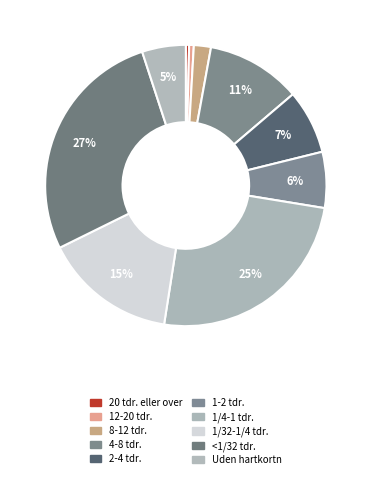

How many segments does this pie chart have?

10